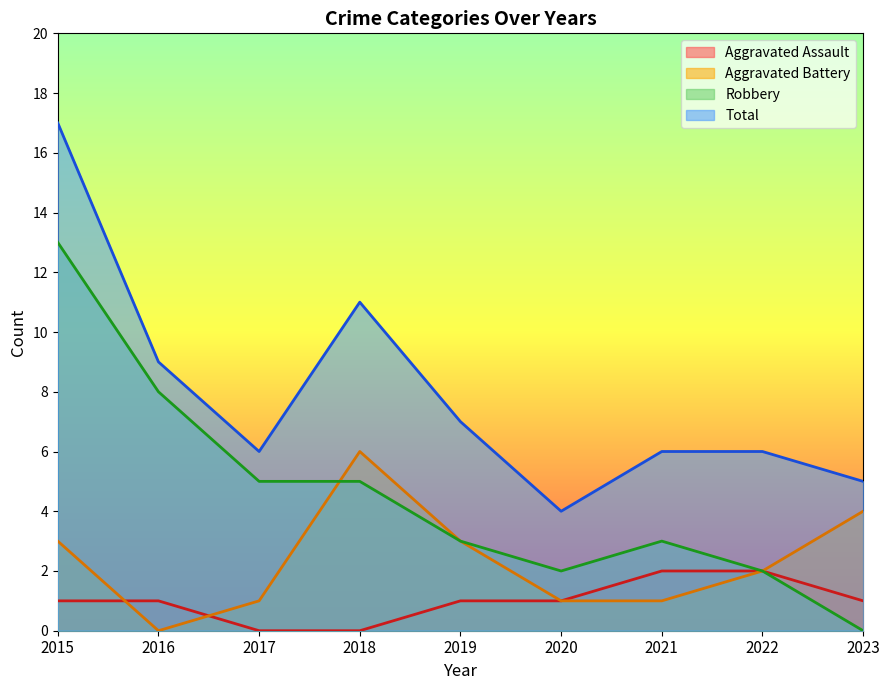

Count the number of data series in this chart.

4